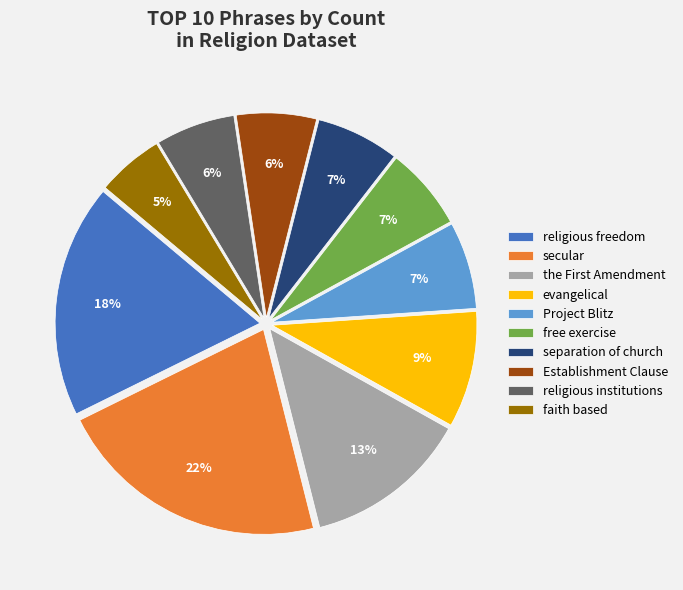

Which category has the smallest portion of the pie?

faith based